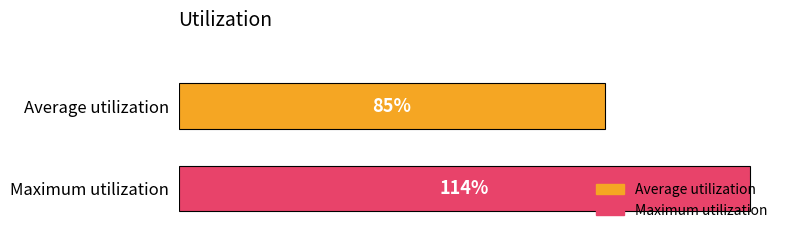

Which series has the widest spread of values?

Average utilization